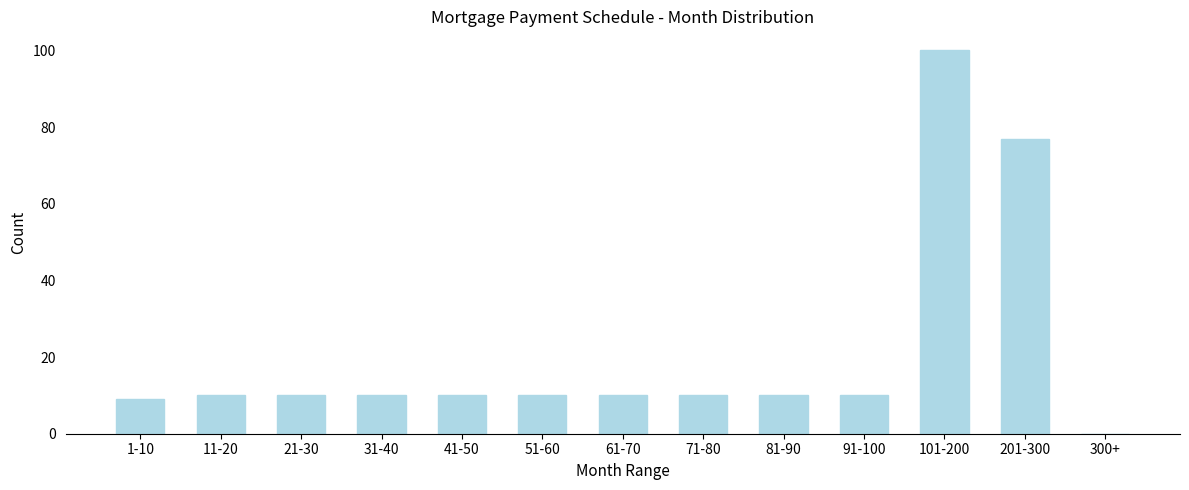

Reading right to left, list all the values displayed in this chart.

300+=0	201-300=77	101-200=100	91-100=10	81-90=10	71-80=10	61-70=10	51-60=10	41-50=10	31-40=10	21-30=10	11-20=10	1-10=9